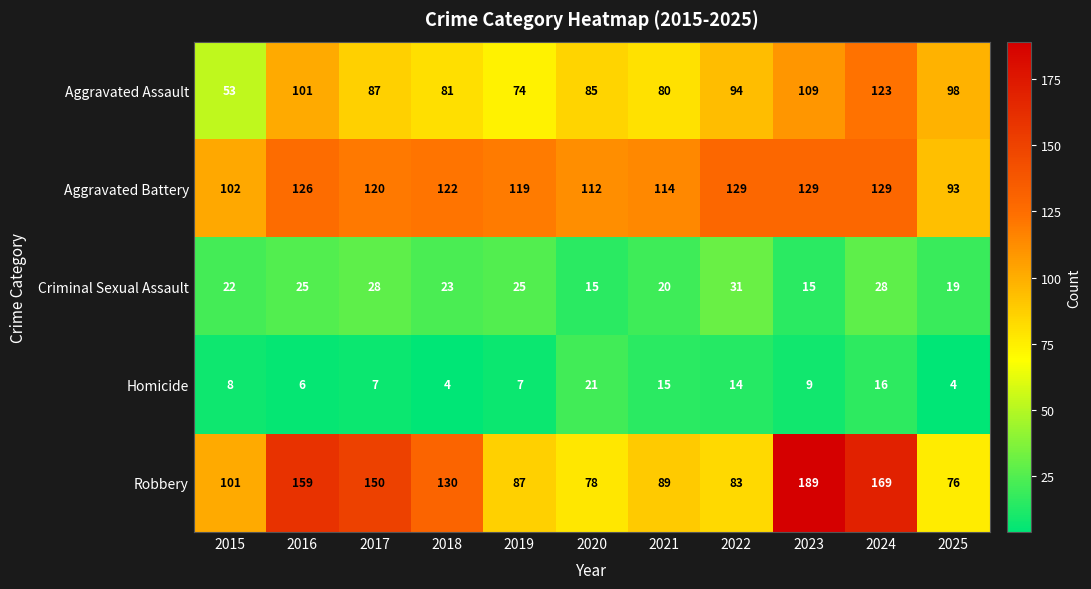

At which label does Criminal Sexual Assault first exceed 23?

2016